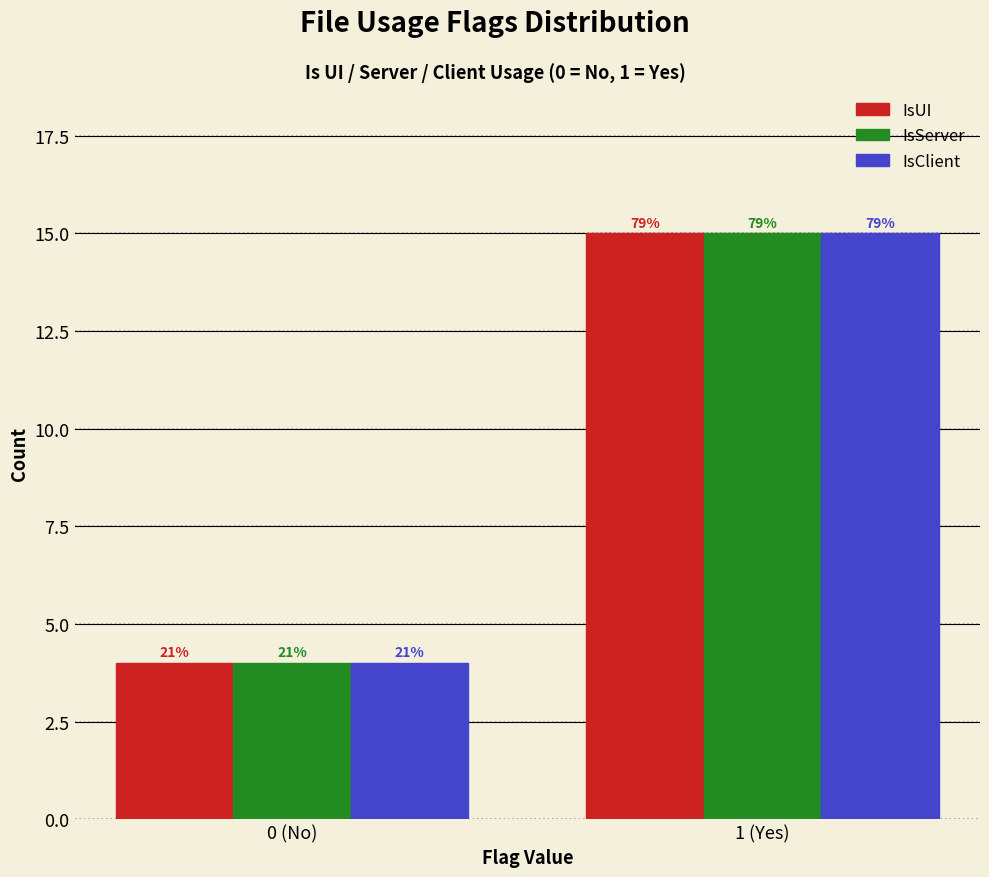

Are the bars horizontal?

No